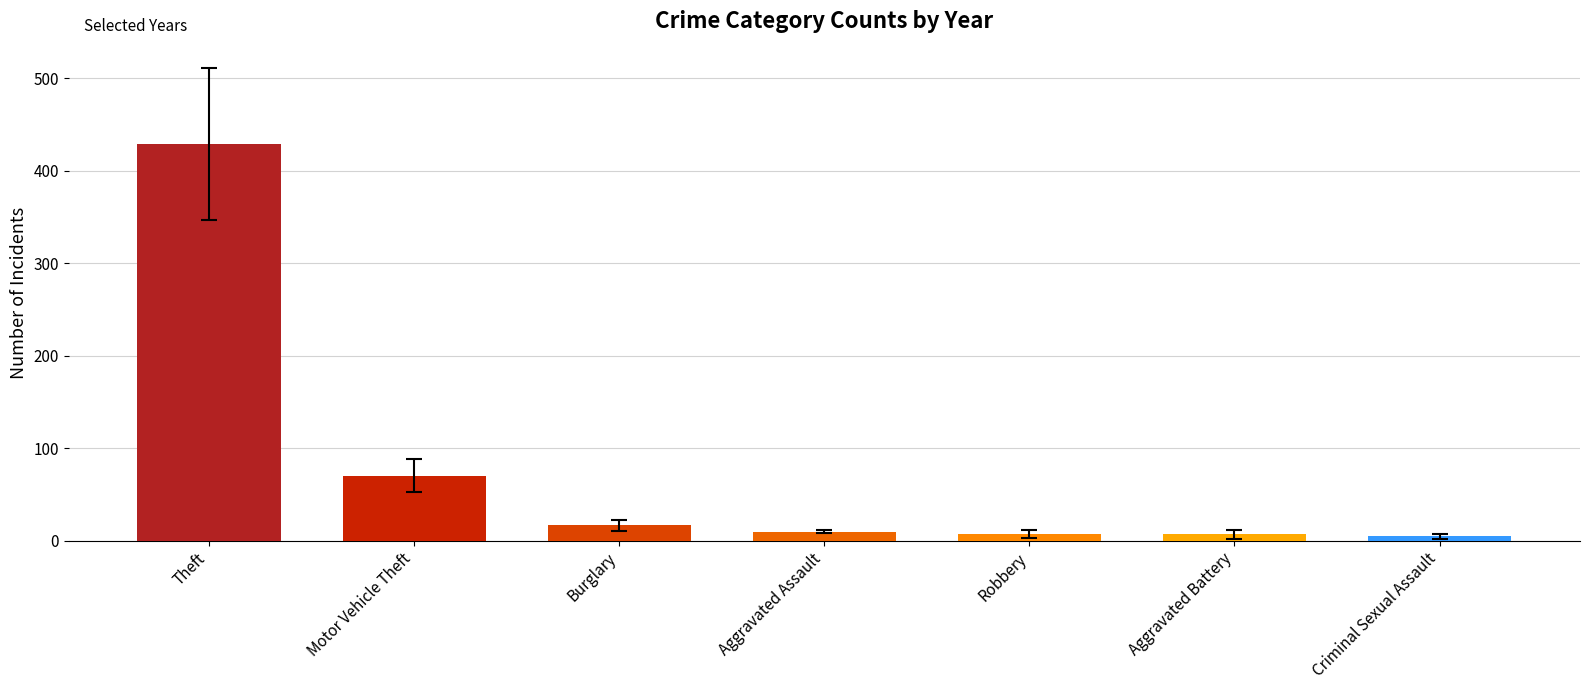

How many bars are there in total?

7